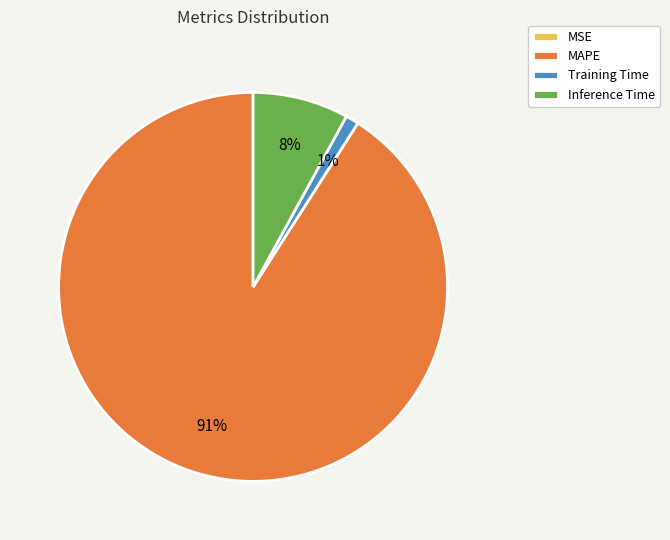

Which slice is the largest?

MAPE